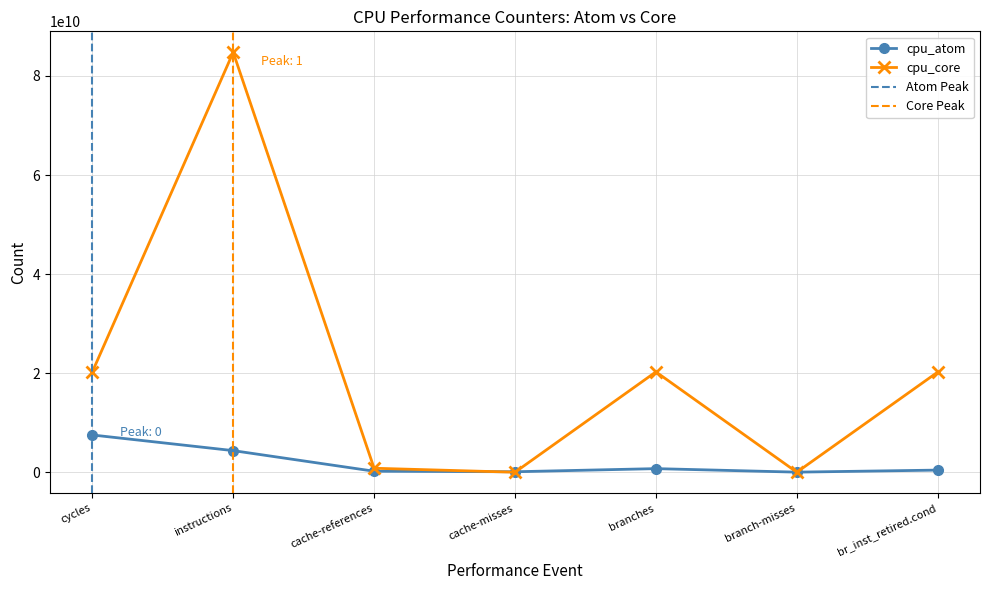

What is the difference between the highest and lowest values at branch-misses?

13343937